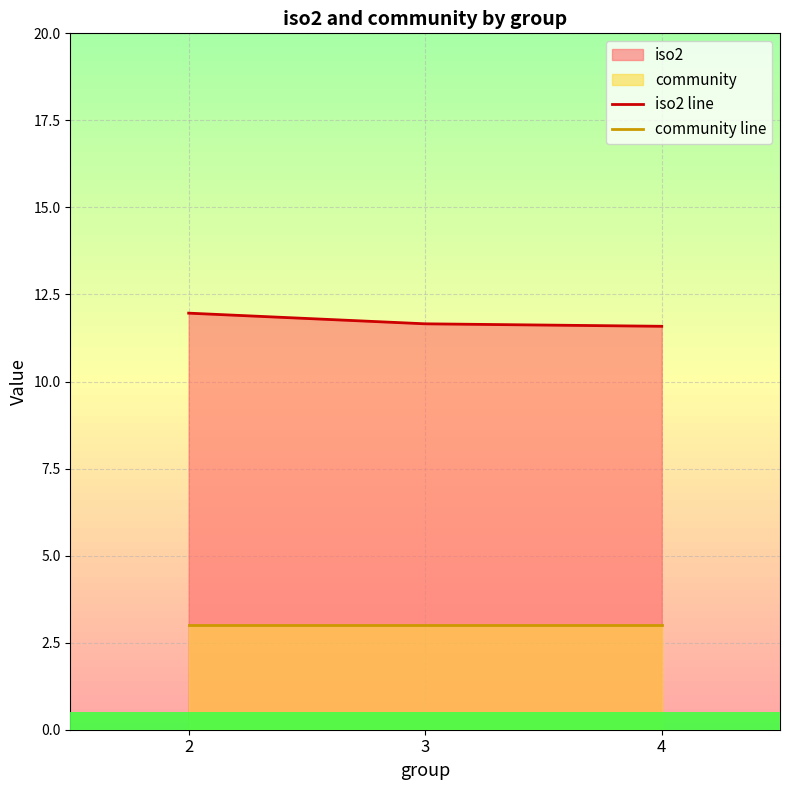

Between 2 and 3, which is larger?

2